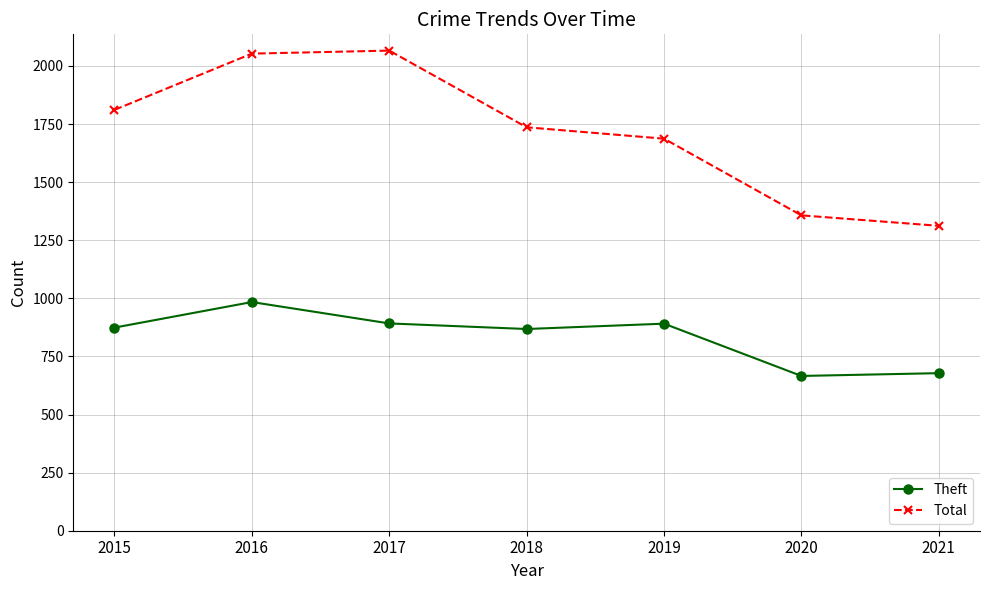

Rank the series by their maximum value, from highest to lowest.

Total, Theft